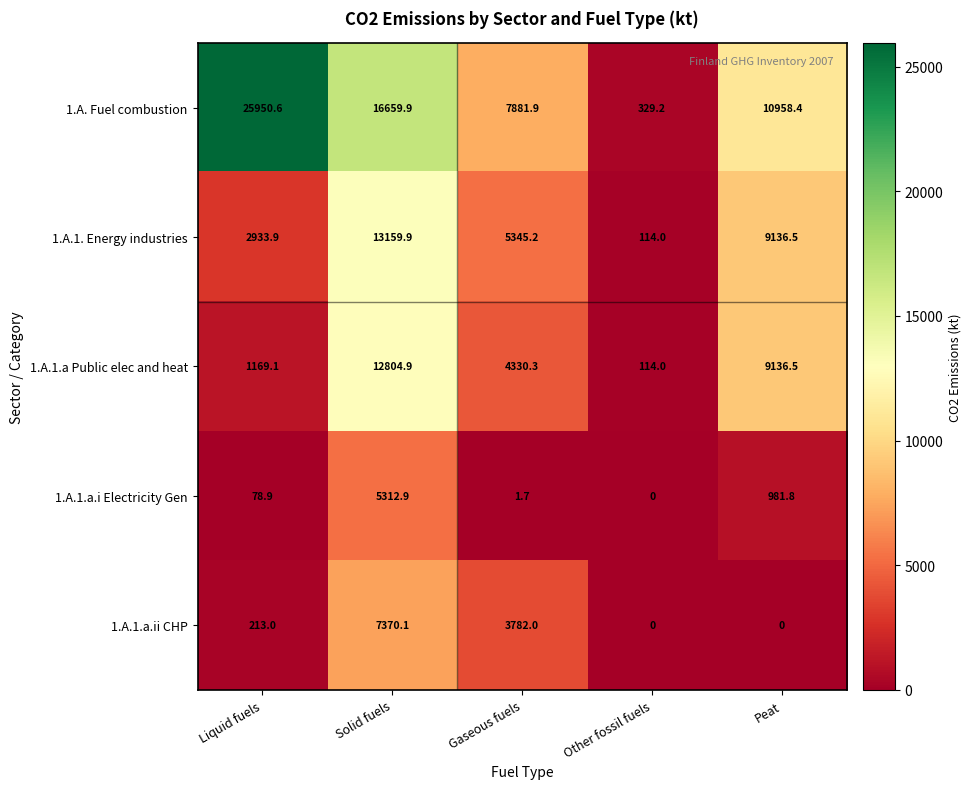

Which series changed the most between Gaseous fuels and Peat?

1.A.1.a Public elec and heat